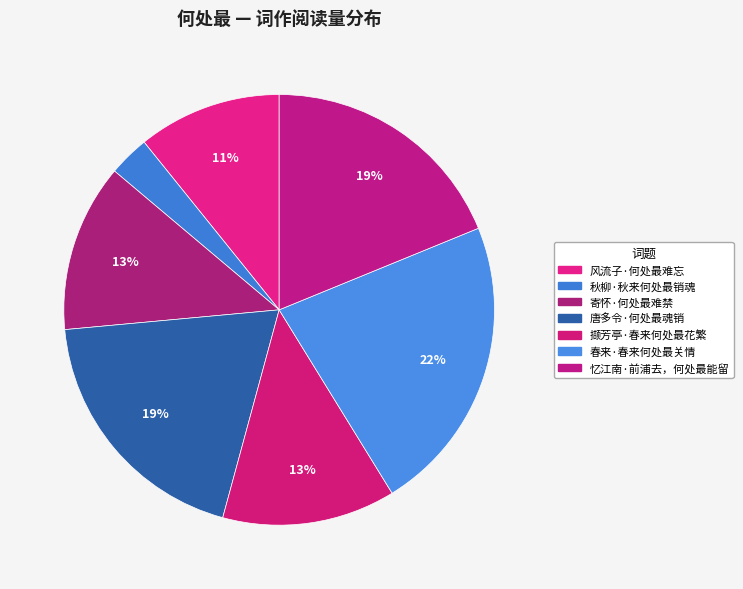

How many slices are in this pie chart?

7